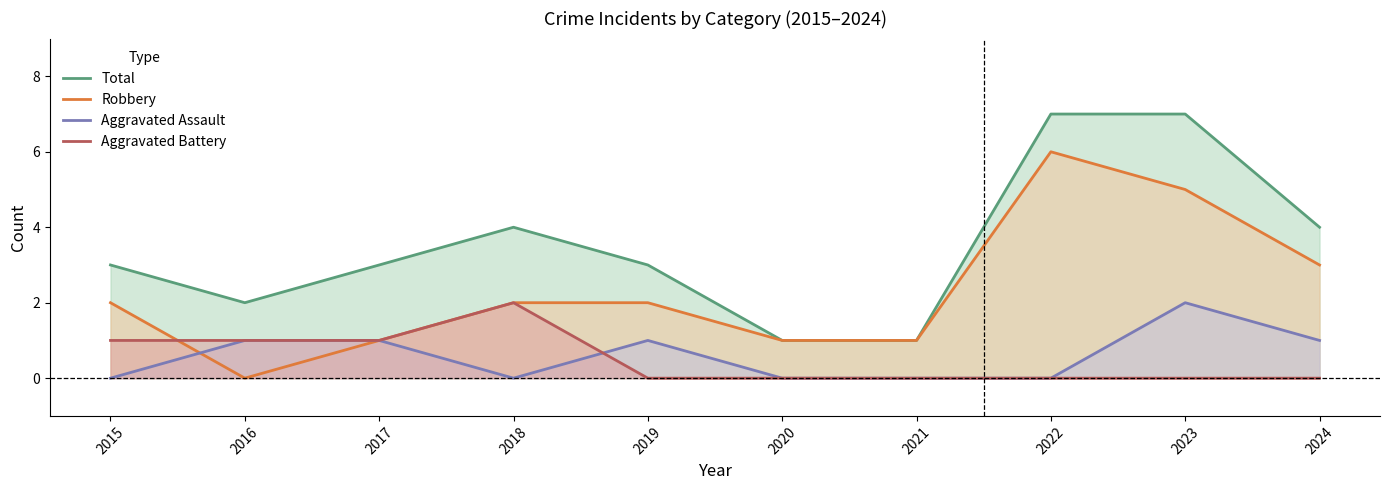

What is the spread (max minus min) of values at 2024?

4